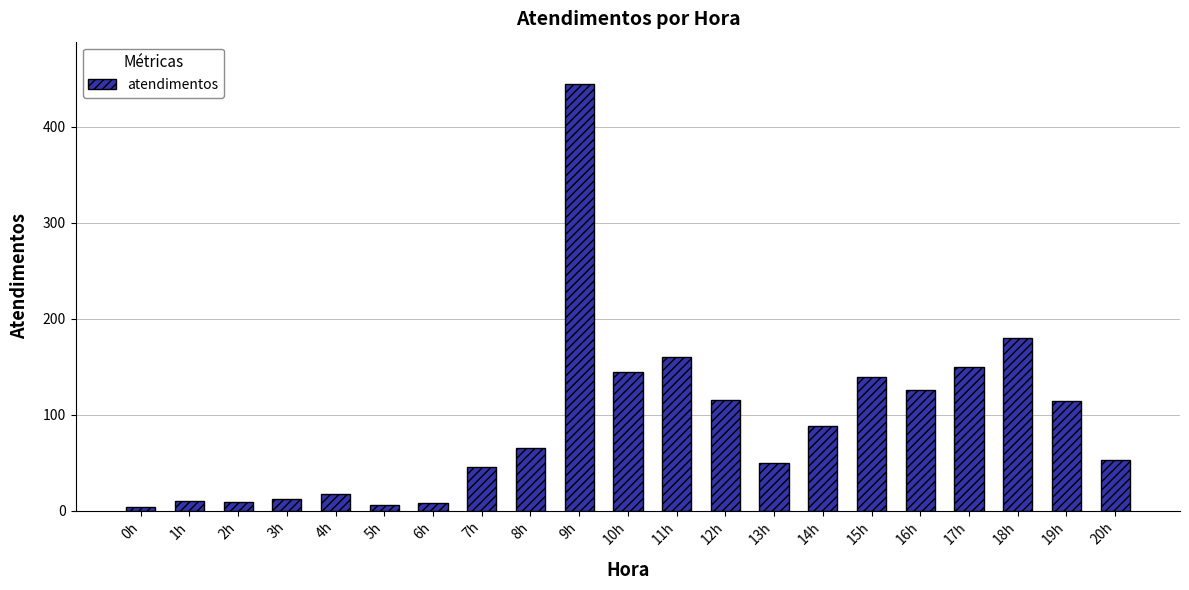

Which has a higher value, 9h or 8h?

9h